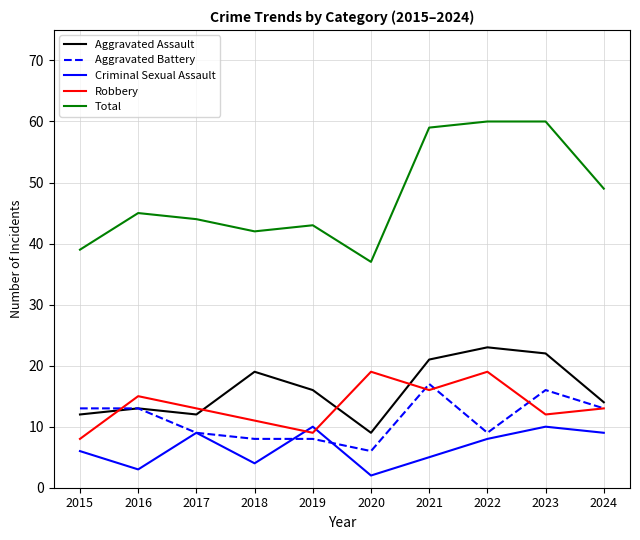

Is the value of Aggravated Assault at 2023 greater than the value of Aggravated Battery at 2019?

Yes